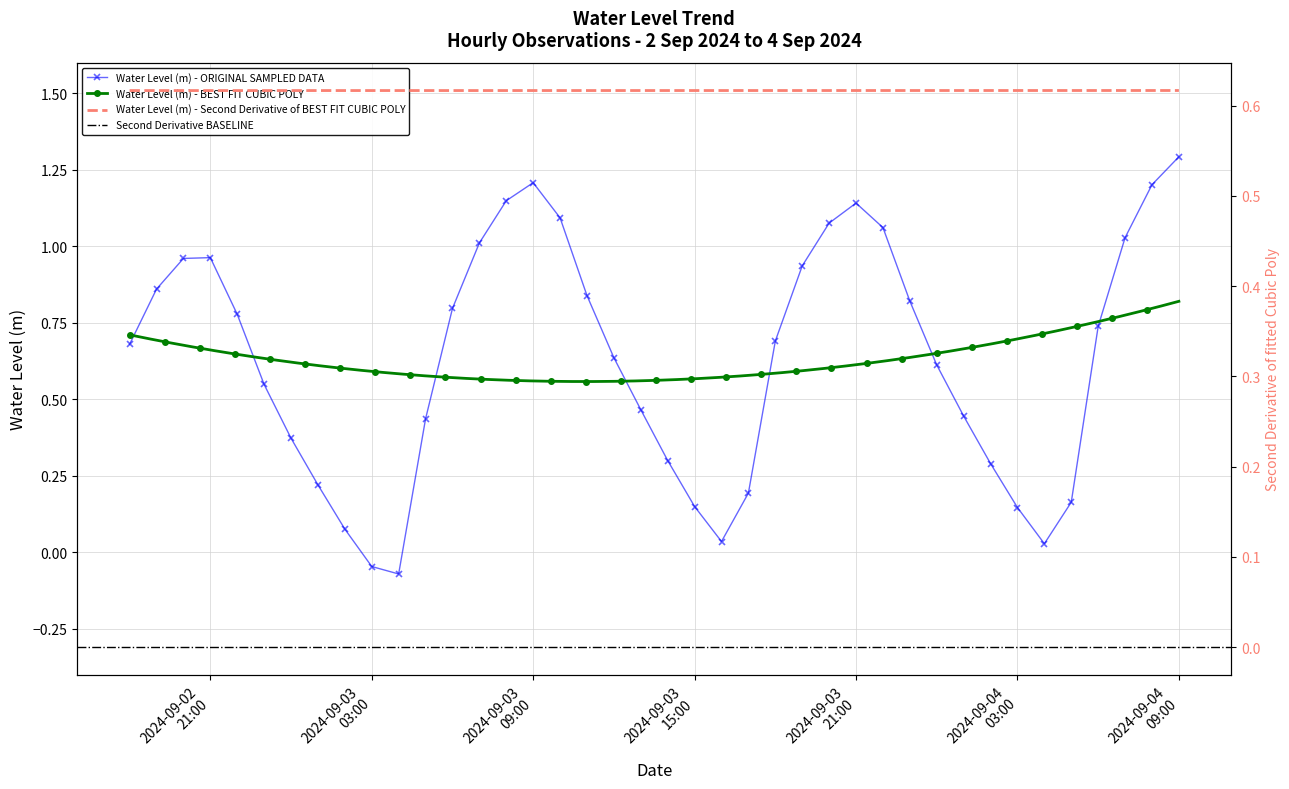

How many categories are shown in the chart?

40